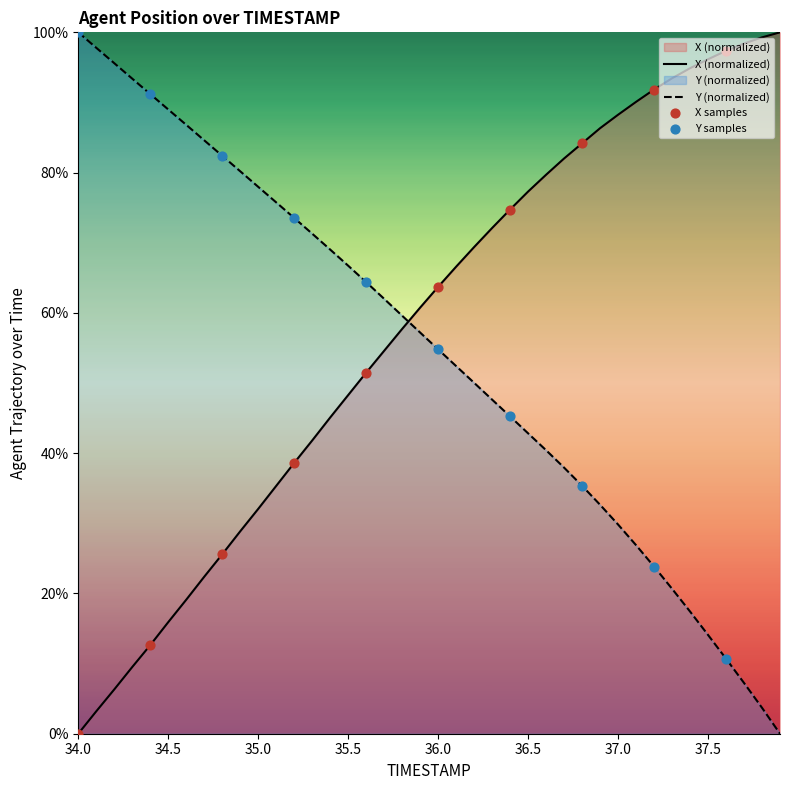

Is the value of Y at 35.1 greater than the value of X at 34.5?

Yes